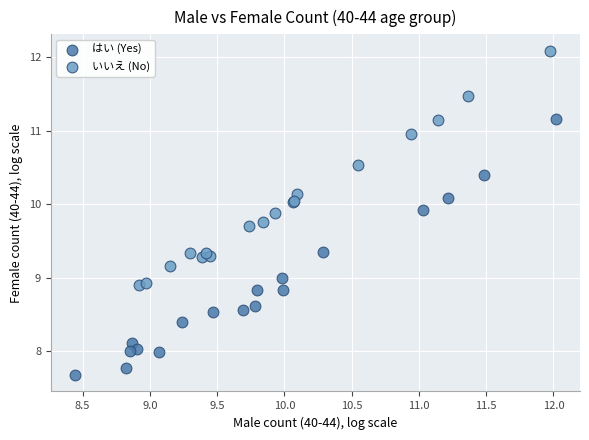

Which series has the widest spread of Y values?

はい (Yes)